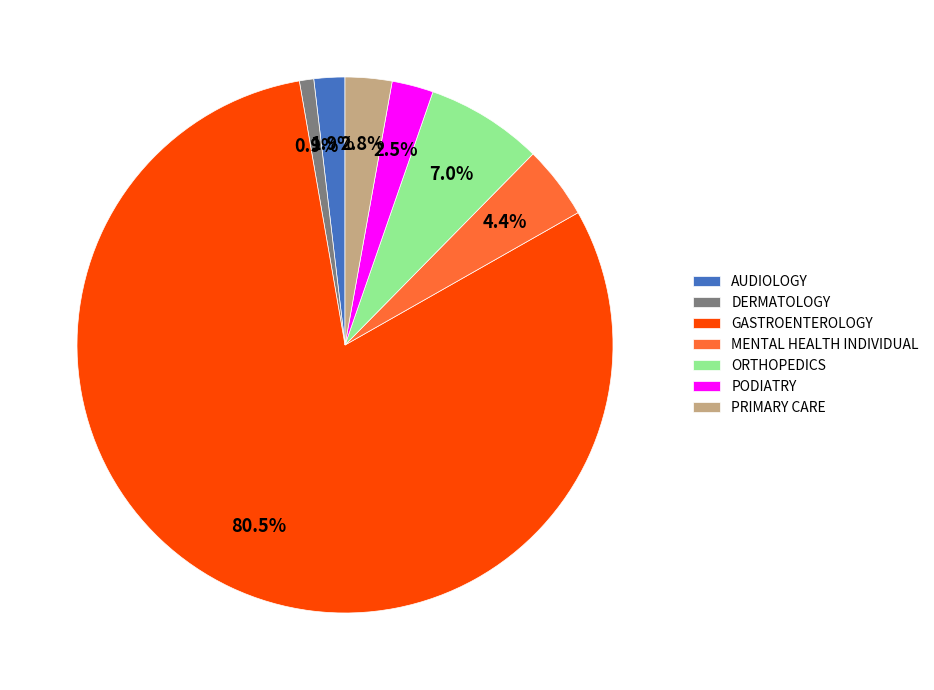

How many slices are in this pie chart?

7